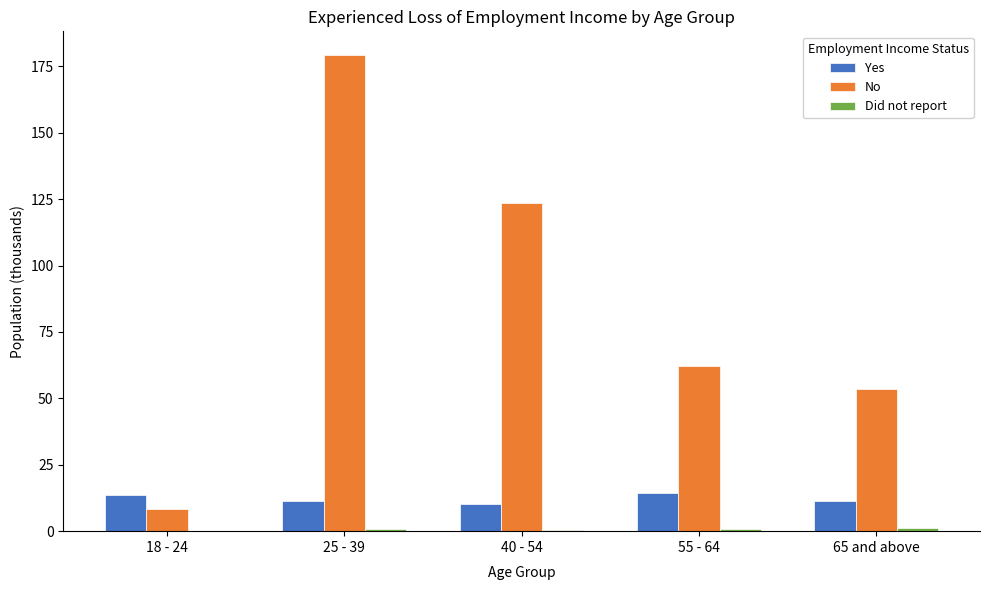

At which label does No first exceed 62?

25 - 39